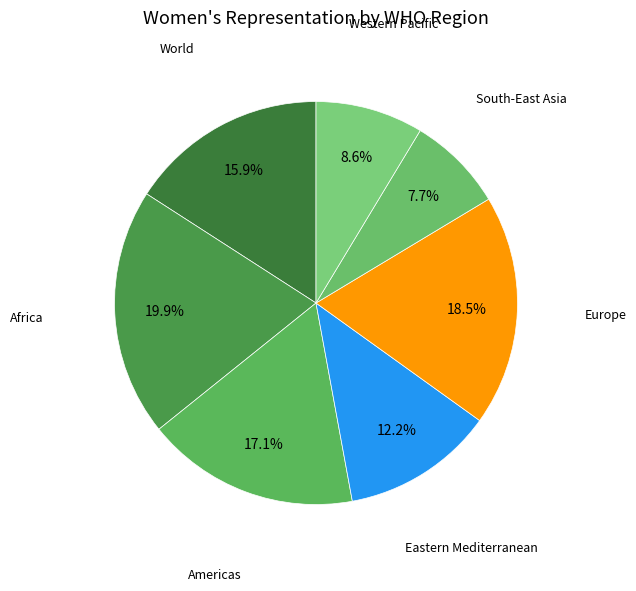

Which category has the smallest portion of the pie?

South-East Asia